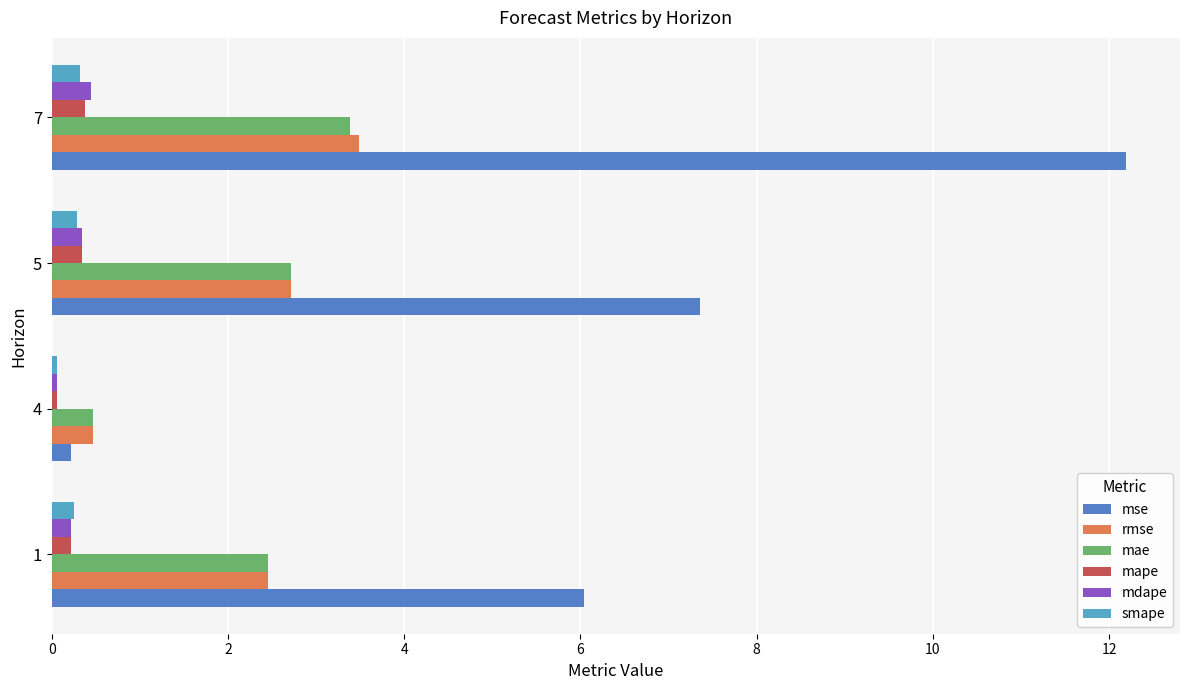

The mse series shows 7.4 at 5. True or false?

True